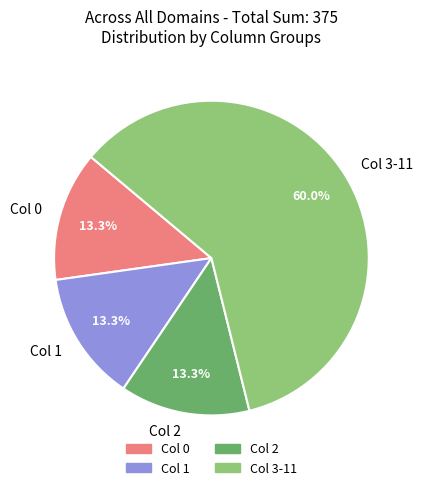

To the nearest percent, what is the difference between the largest and smallest slice percentages?

47%